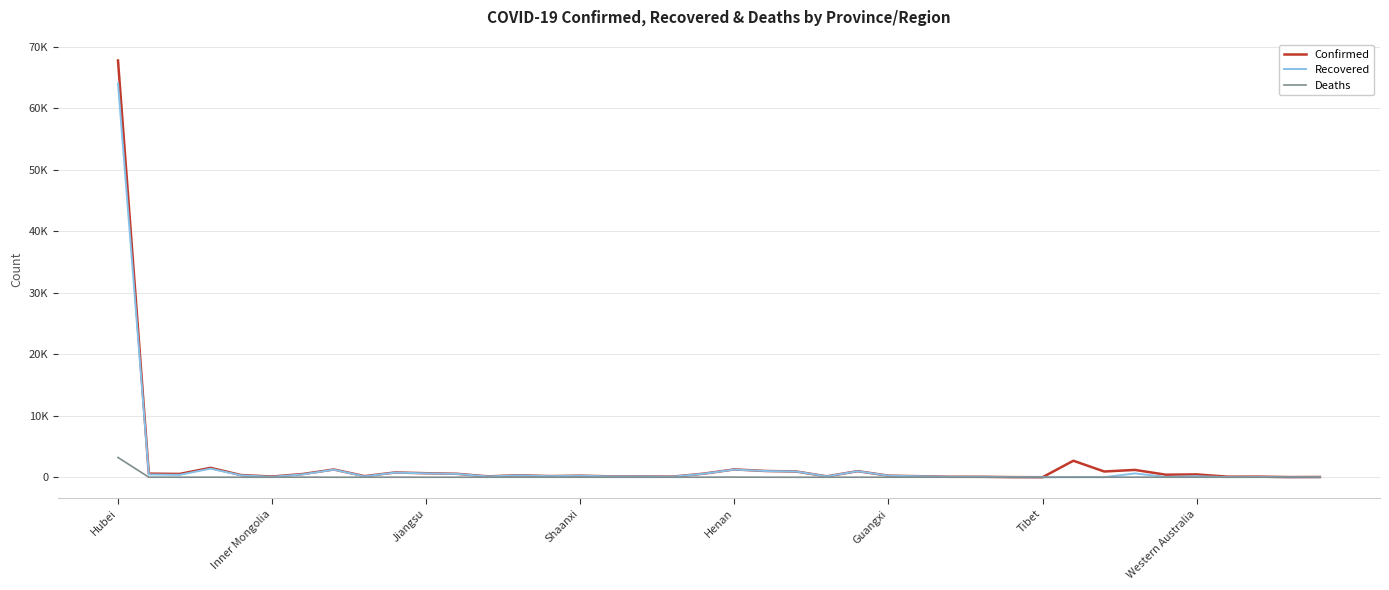

How many times do Recovered and Deaths cross each other?

2